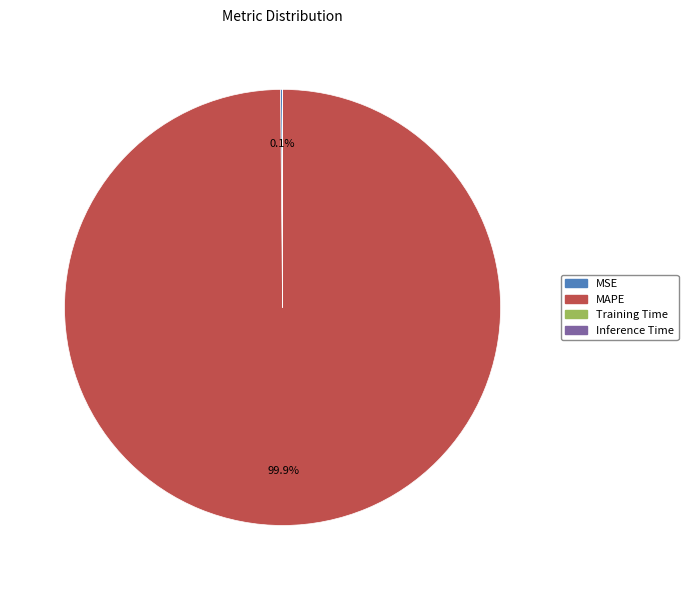

To the nearest percent, what is the difference between the largest and smallest slice percentages?

100%